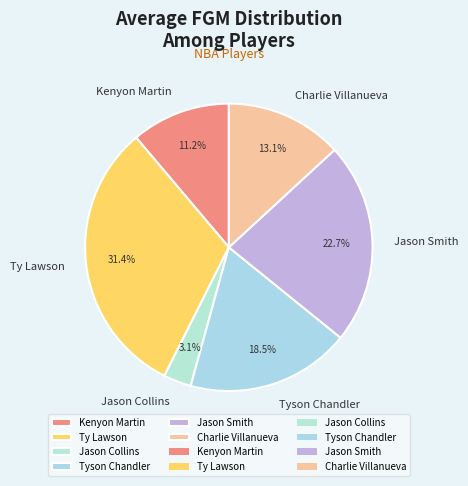

Is there any slice that represents more than half of the pie?

No